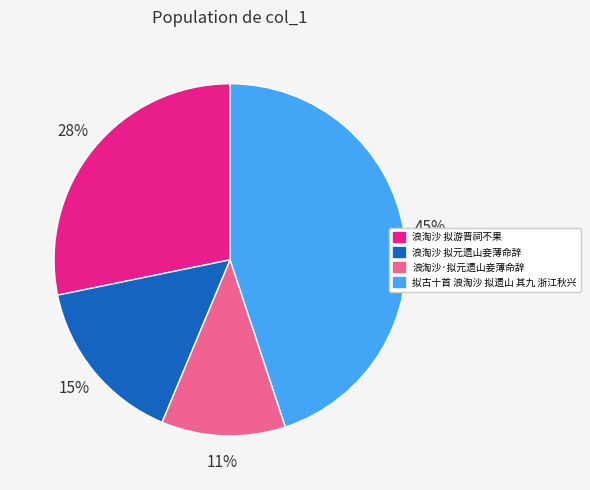

Rank the categories by value from highest to lowest.

拟古十首 浪淘沙 拟遗山 其九 浙江秋兴, 浪淘沙 拟游晋祠不果, 浪淘沙 拟元遗山妾薄命辞, 浪淘沙·拟元遗山妾薄命辞